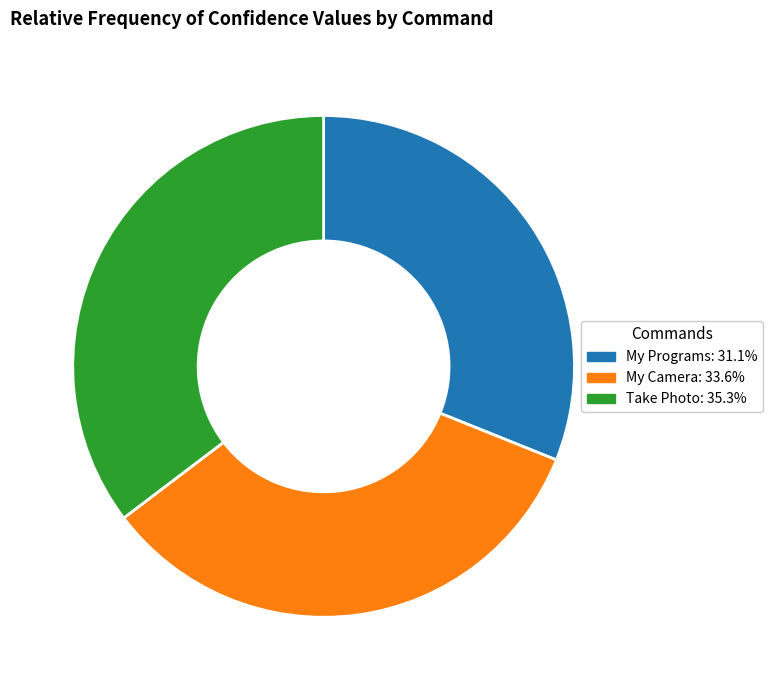

Approximately how many times larger is the value at My Camera compared to Take Photo?

1.0